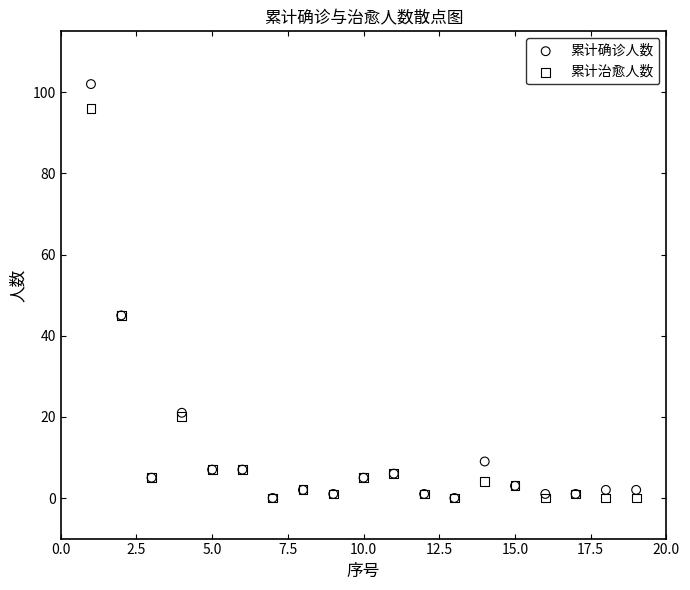

What are all the series names shown in the legend?

累计确诊人数, 累计治愈人数